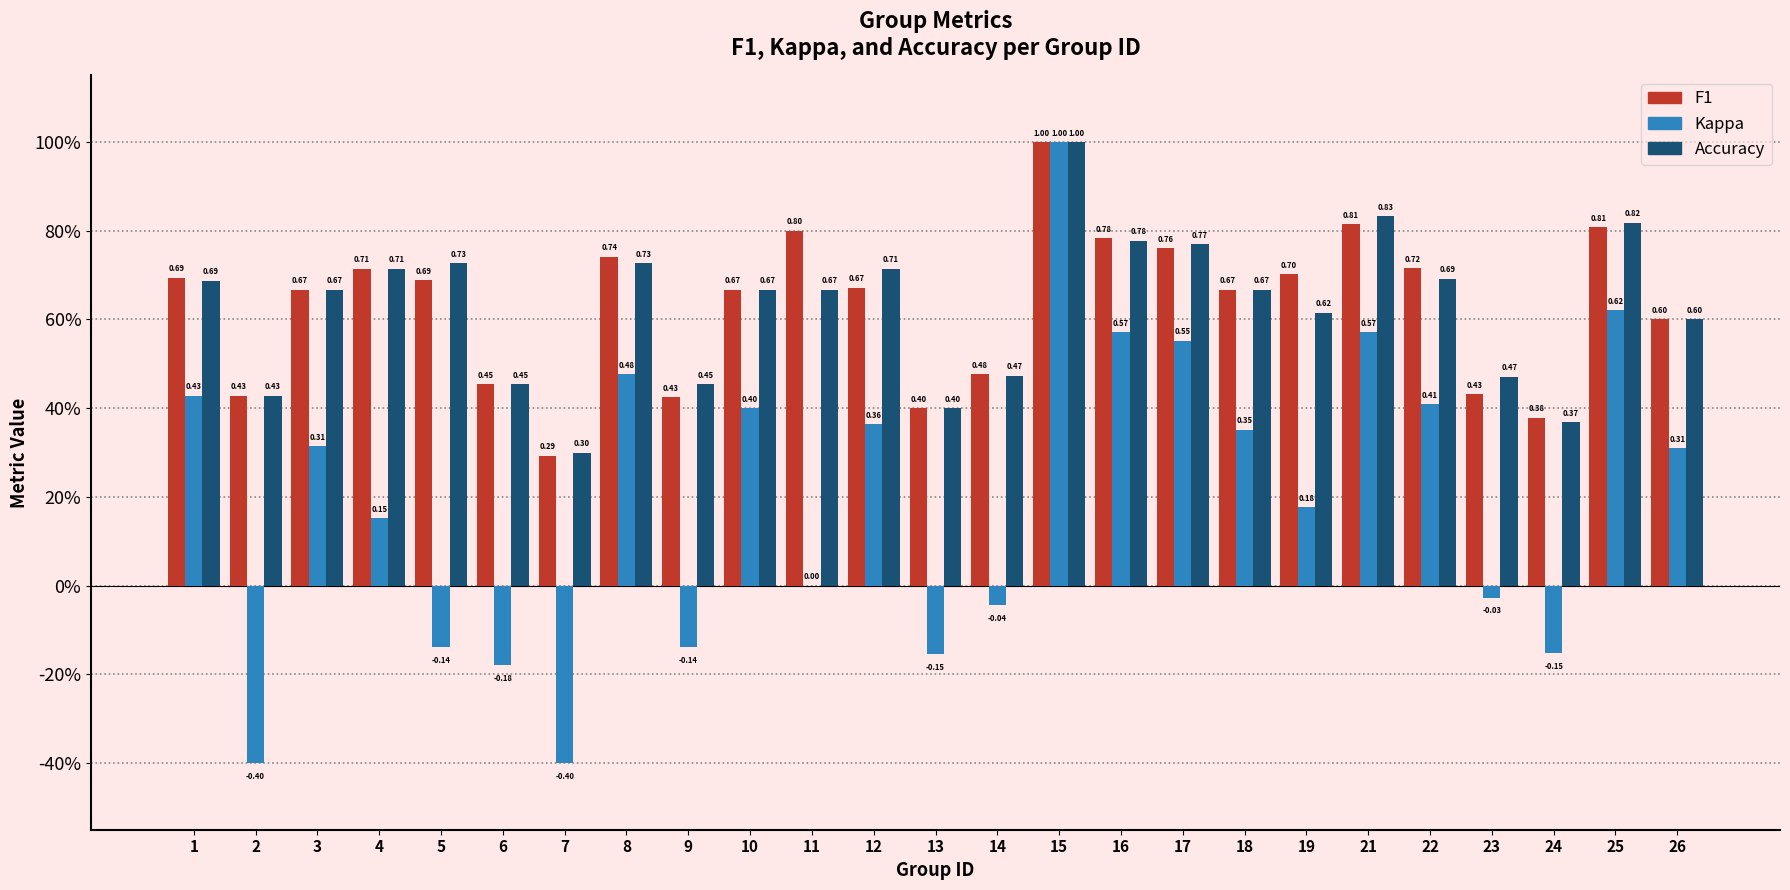

At which category does the chart reach its peak across all series?

15